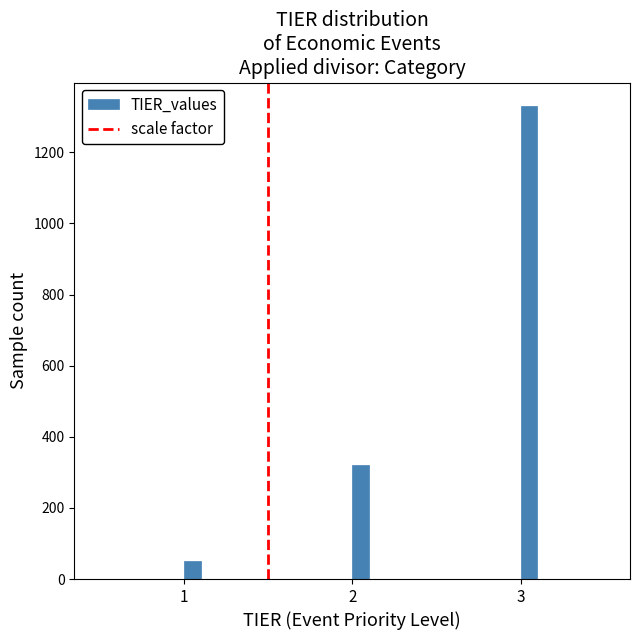

Around what value on the x-axis is the tallest bar? Give the approximate position of its centre, as read against the axis.

3.1